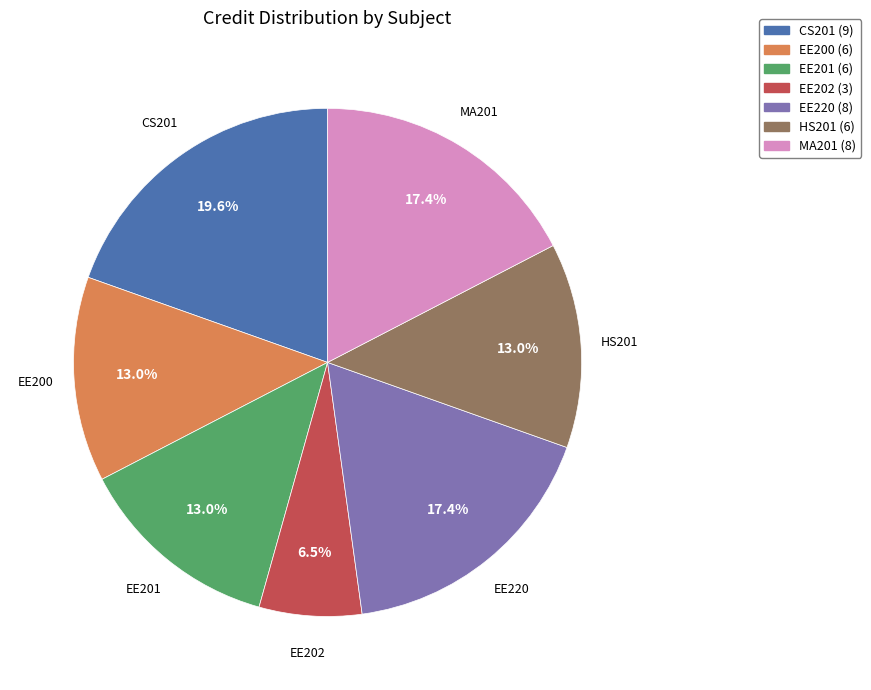

How many slices are in this pie chart?

7